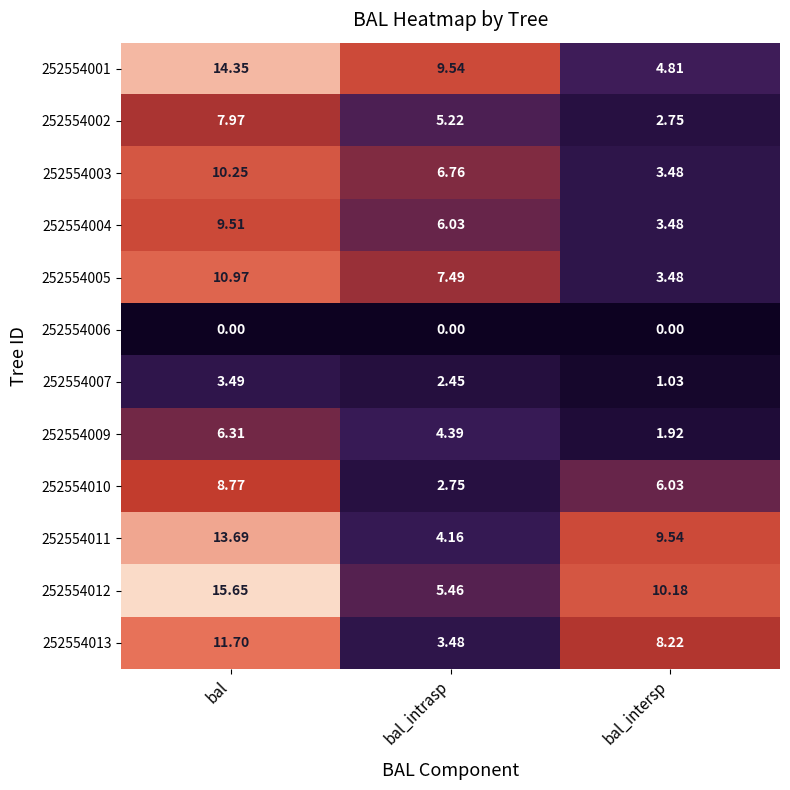

At which label does 252554011 first exceed 9?

bal